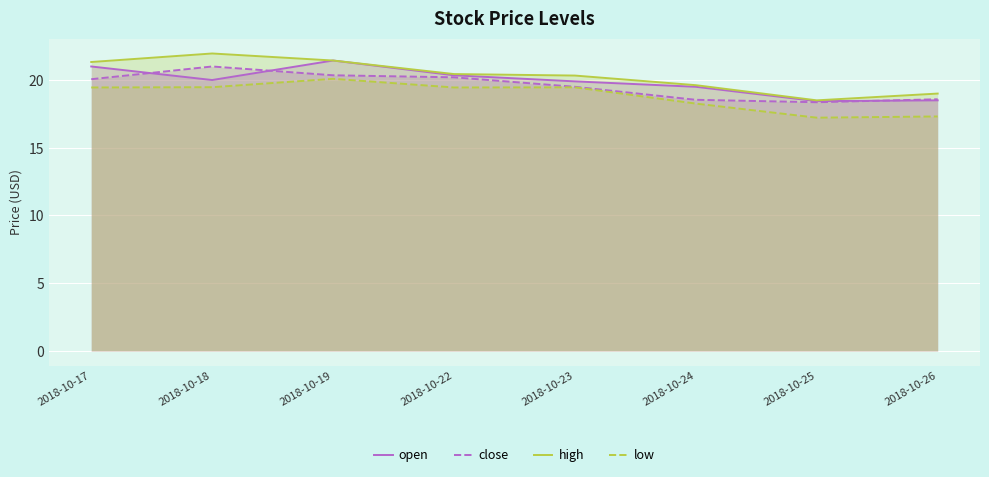

What is the difference between the highest and lowest values at 2018-10-23?

0.9